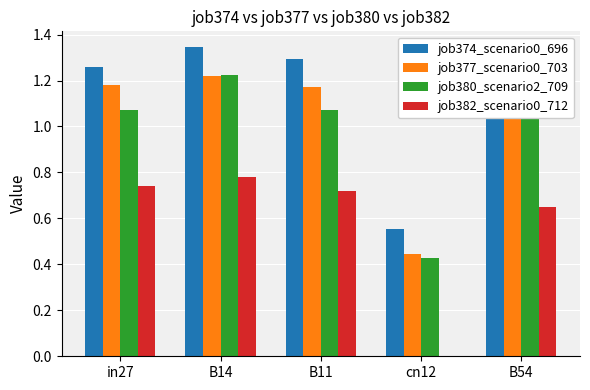

The value of job374_scenario0_696 at in27 is 2.1. True or false?

False